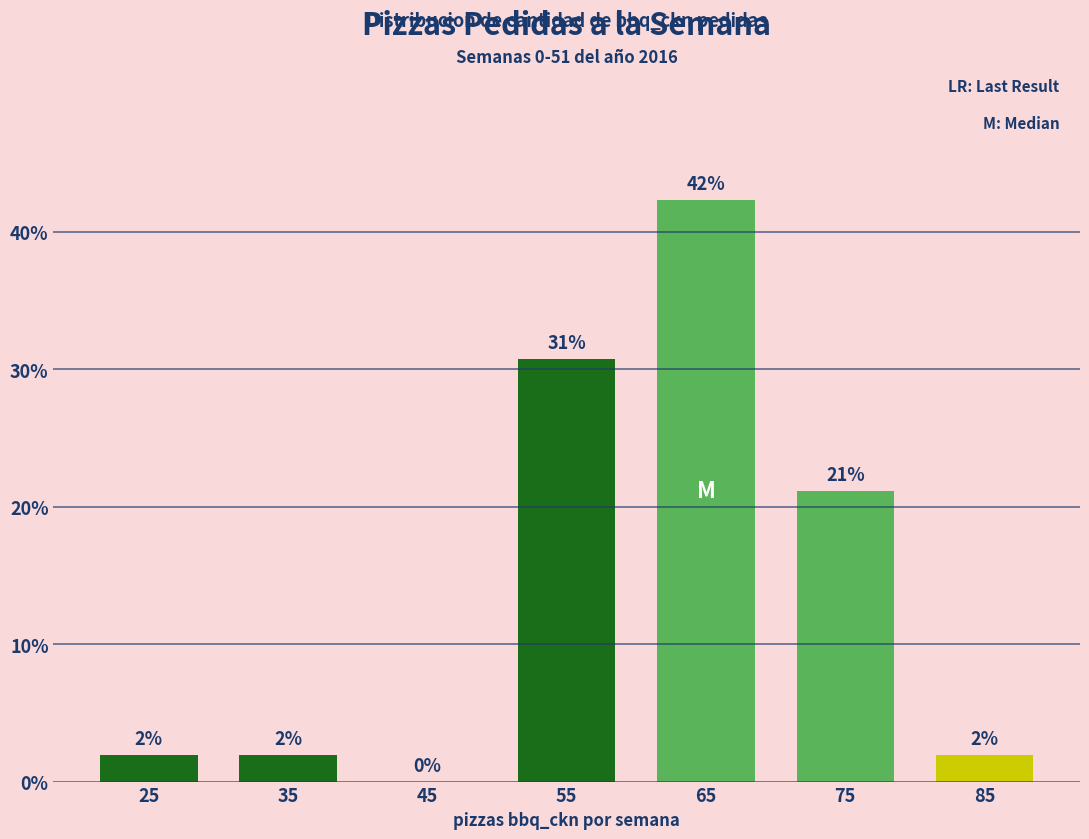

Are the bars horizontal?

No